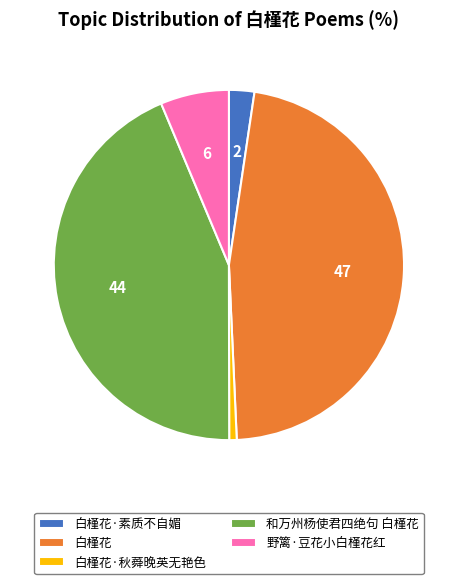

The 白槿花·素质不自媚 slice represents 13% of the pie. True or false?

False